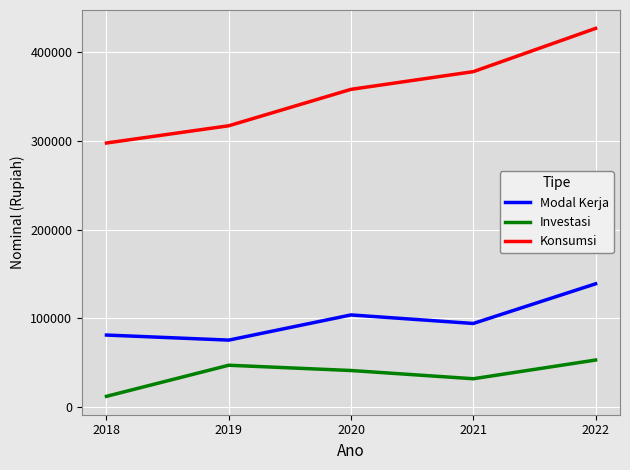

Which series has the largest total across all categories?

Konsumsi